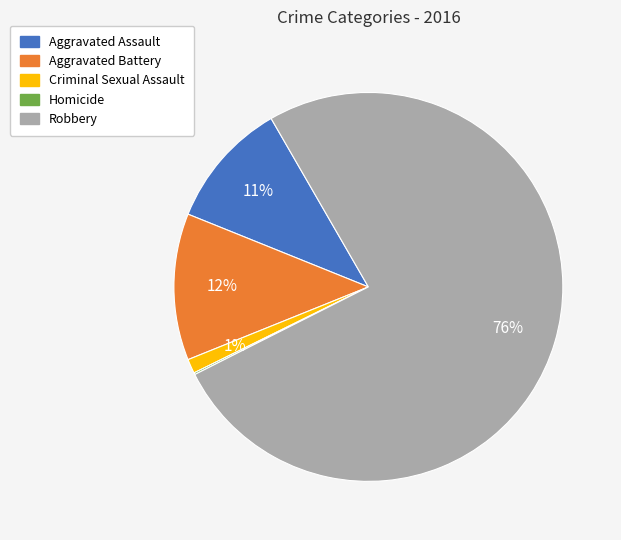

Does Robbery account for over 50% of the chart?

Yes